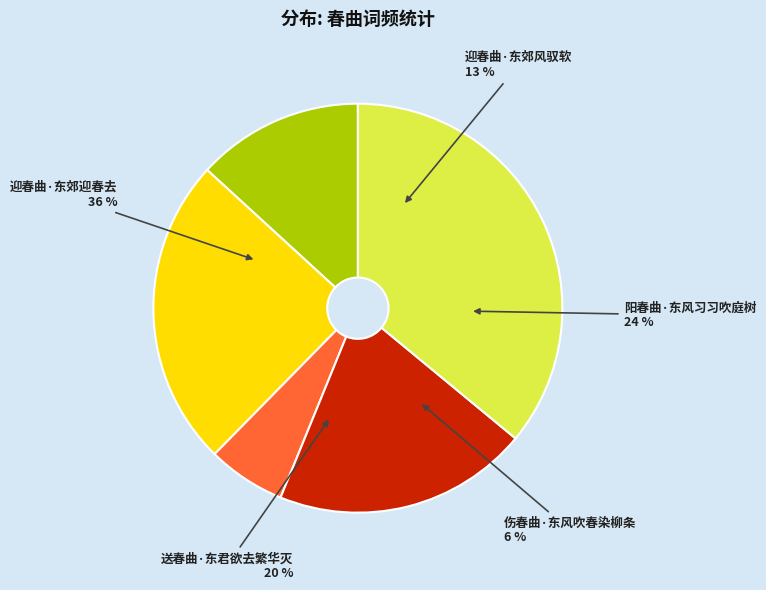

The 阳春曲·东风习习吹庭树 slice represents 18% of the pie. True or false?

False